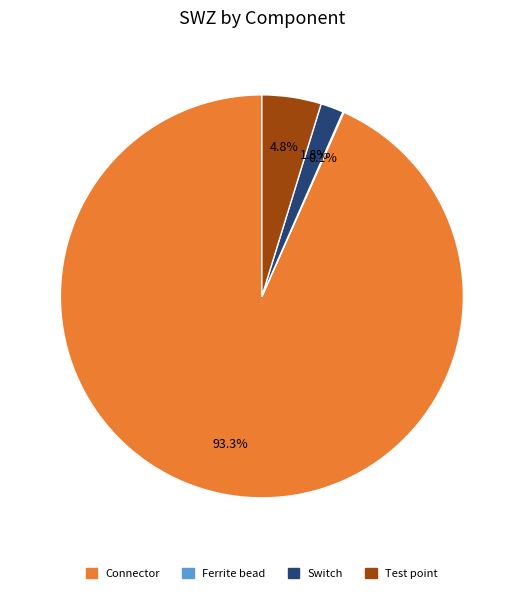

Is there a majority slice in this chart?

Yes